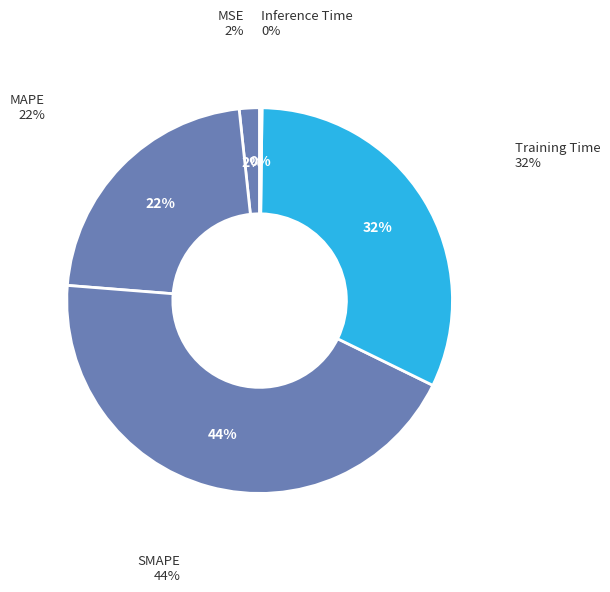

How many slices are in this pie chart?

5